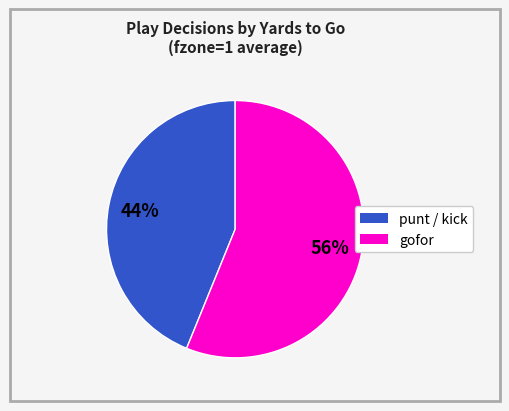

To the nearest percent, what is the average slice percentage?

50%